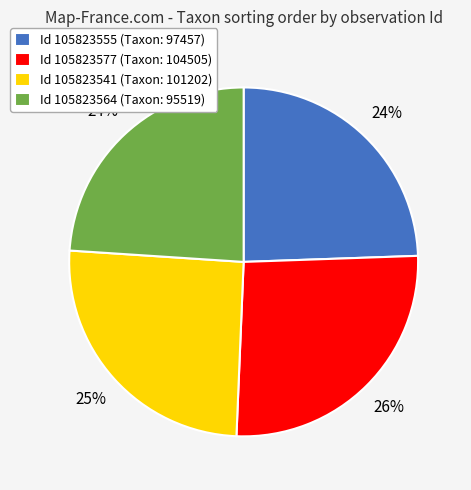

Which category has the biggest portion of the pie?

Id 105823577 (Taxon: 104505)